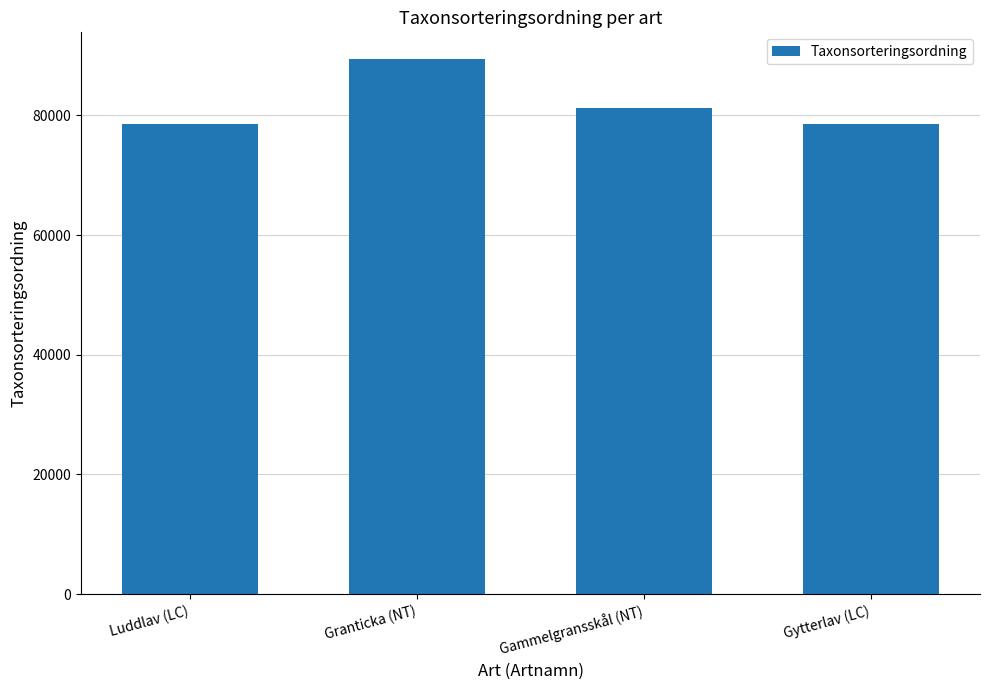

What position from the right is Gytterlav (LC)?

1